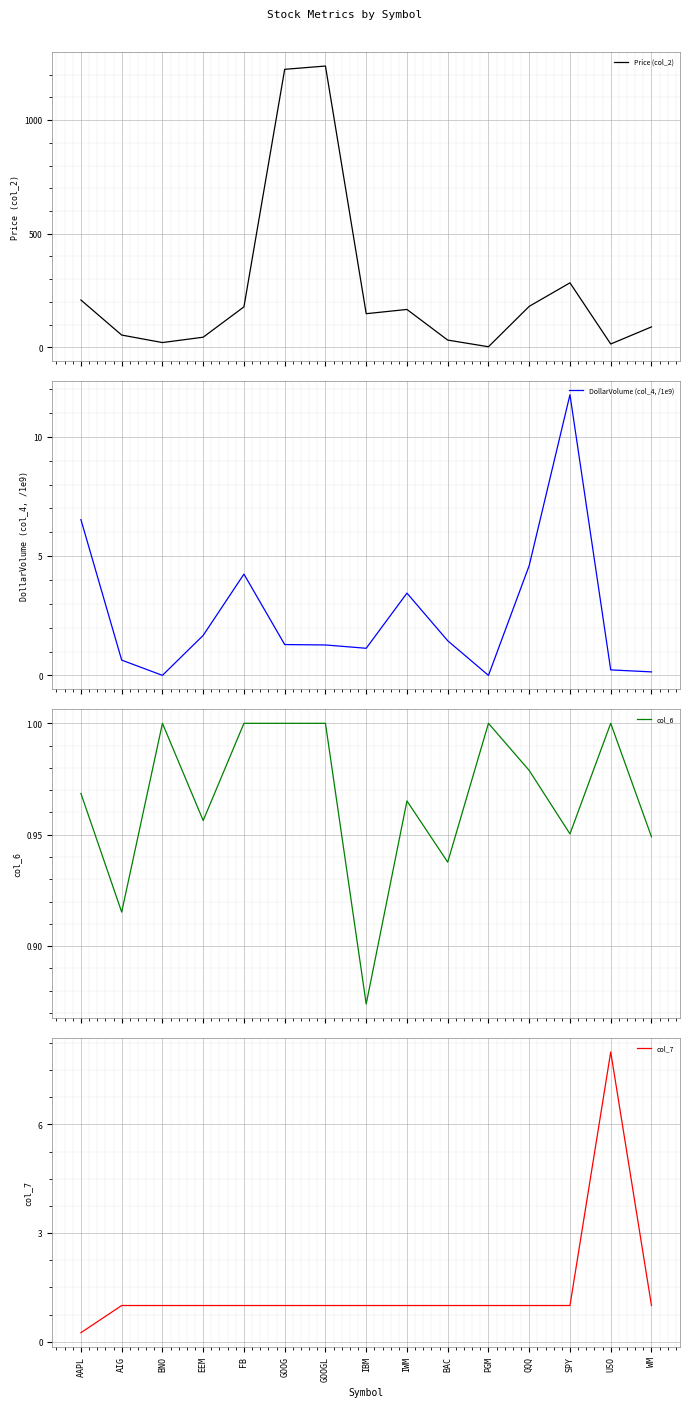

What is the label of the 2nd point from the right?

USO